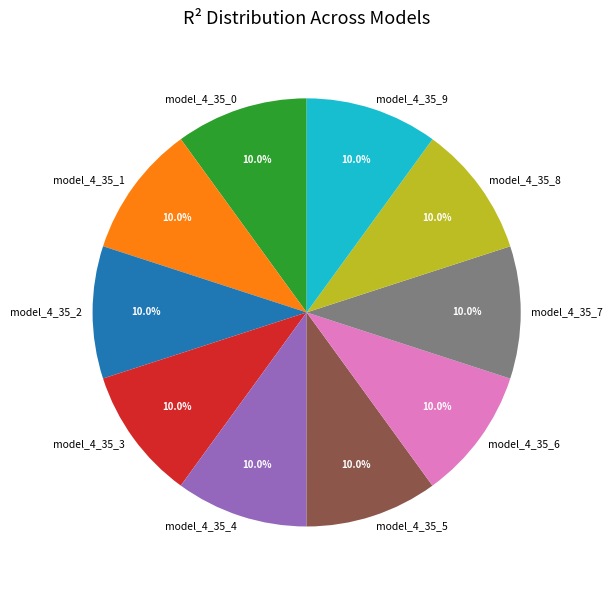

Is there a majority slice in this chart?

No